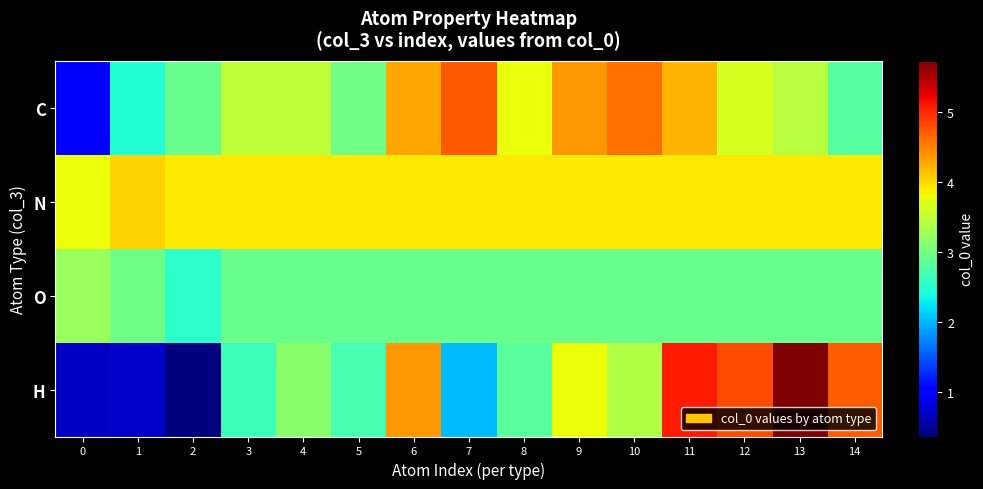

Count the number of categories in the chart.

15